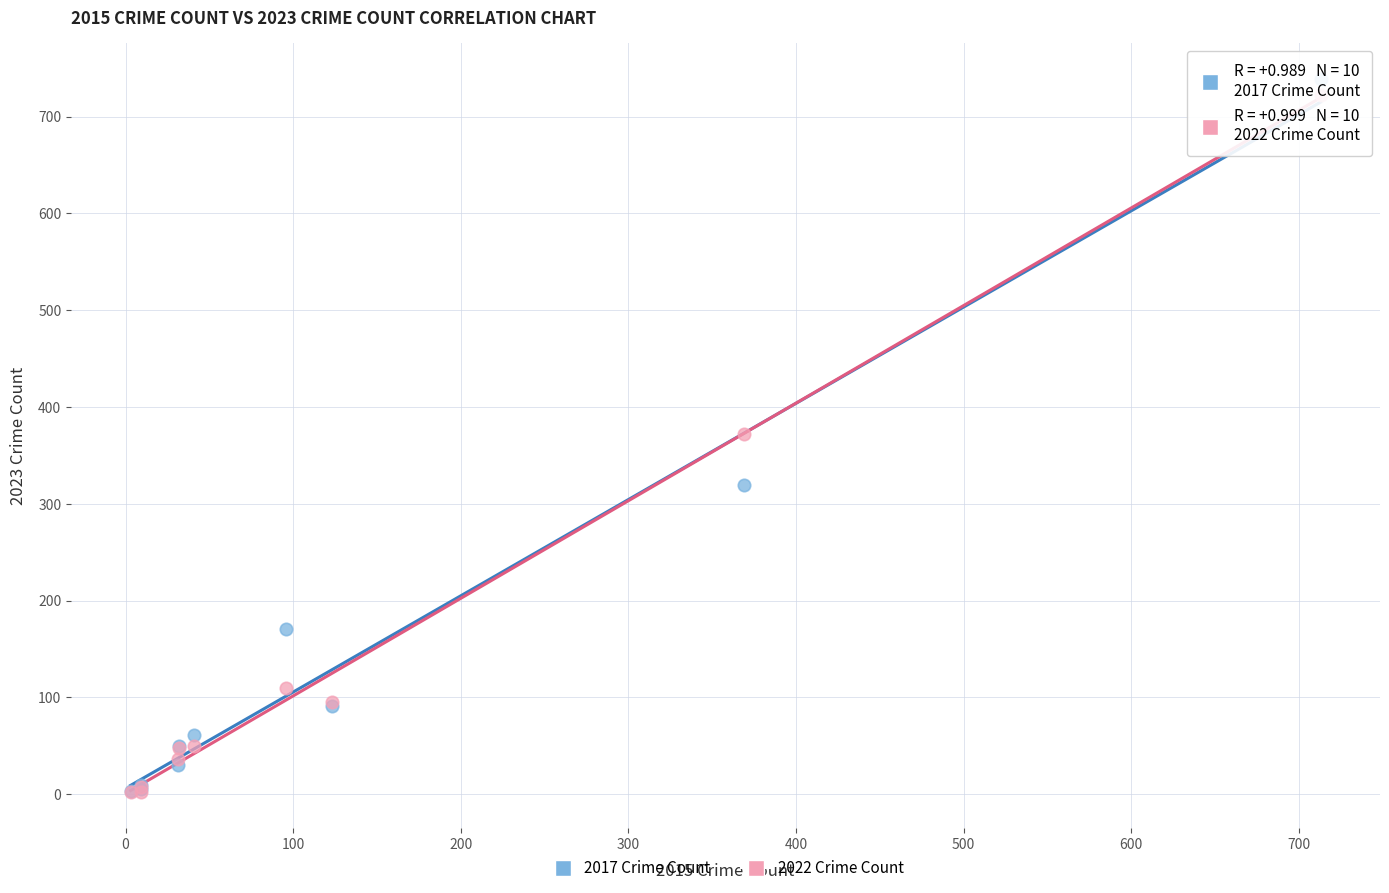

Which series has the widest spread of Y values?

2017 Crime Count